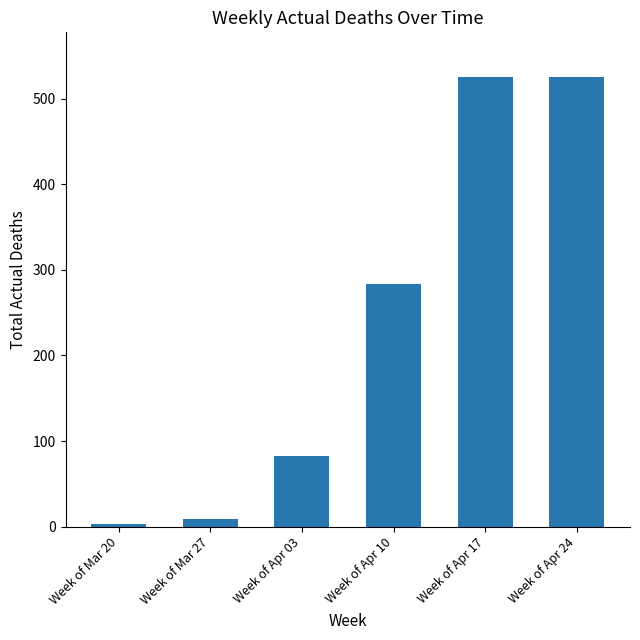

What is the label of the 6th bar from the right?

Week of Mar 20